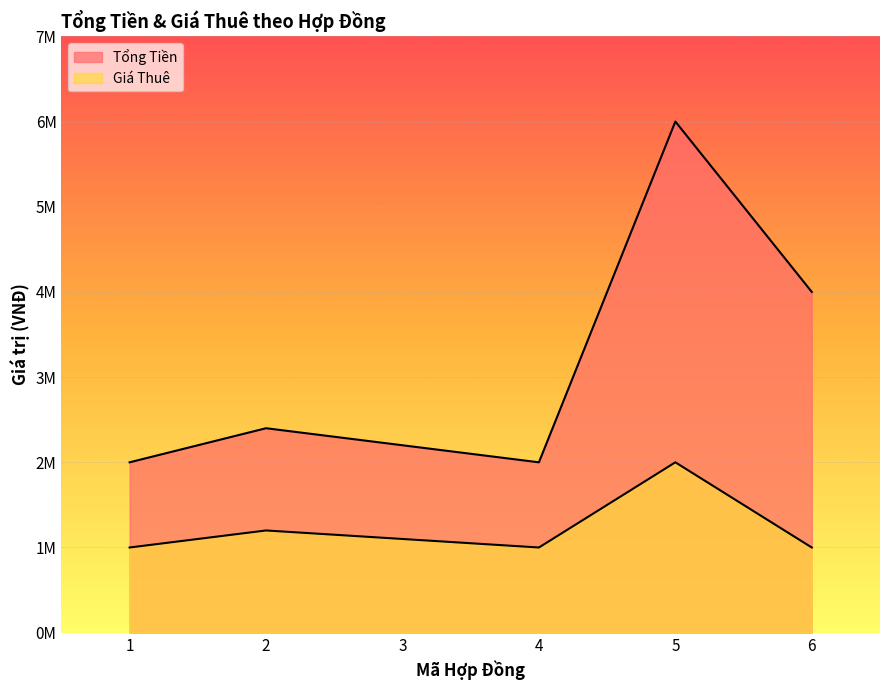

Rank the categories by Giá Thuê value from highest to lowest.

5, 2, 3, 1, 4, 6